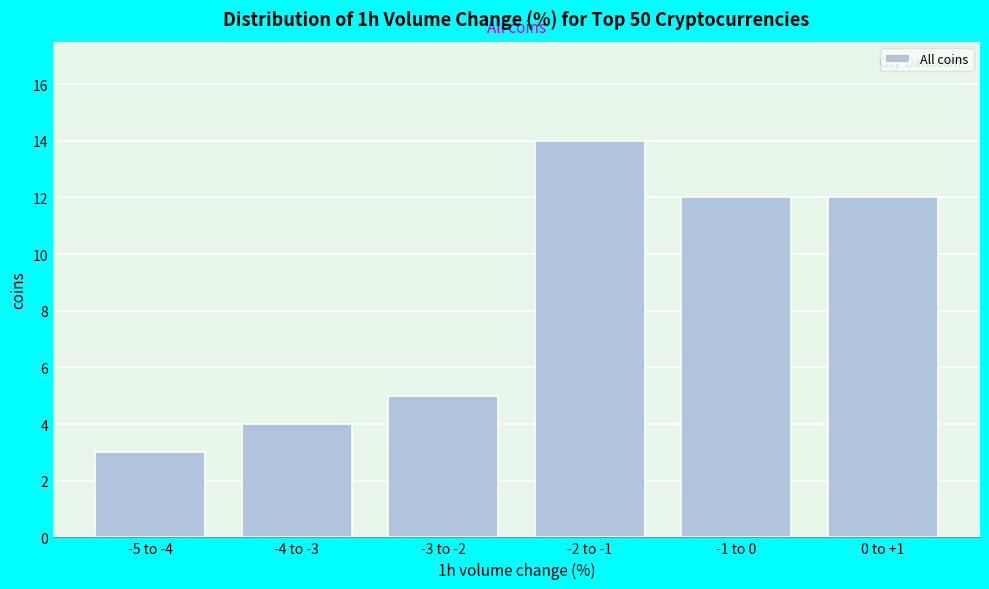

Reading right to left, list all the values displayed in this chart.

12	12	14	5	4	3